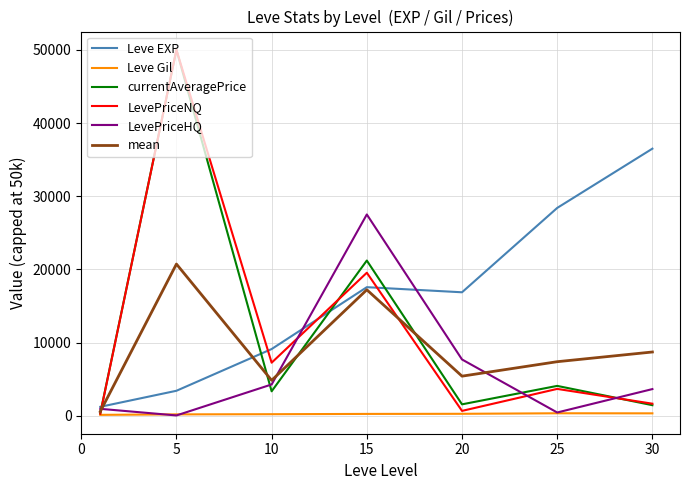

What is the maximum value for mean?

20723.7